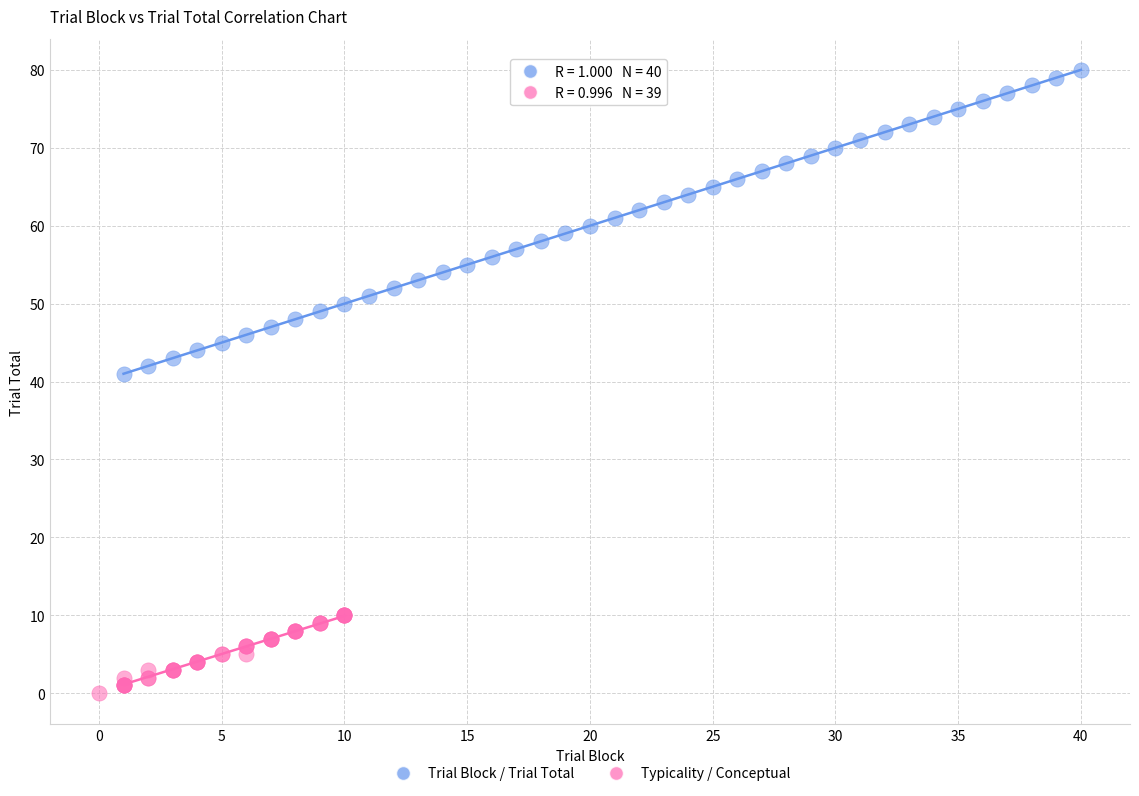

Which series contains the lowest Y value?

Typicality / Conceptual